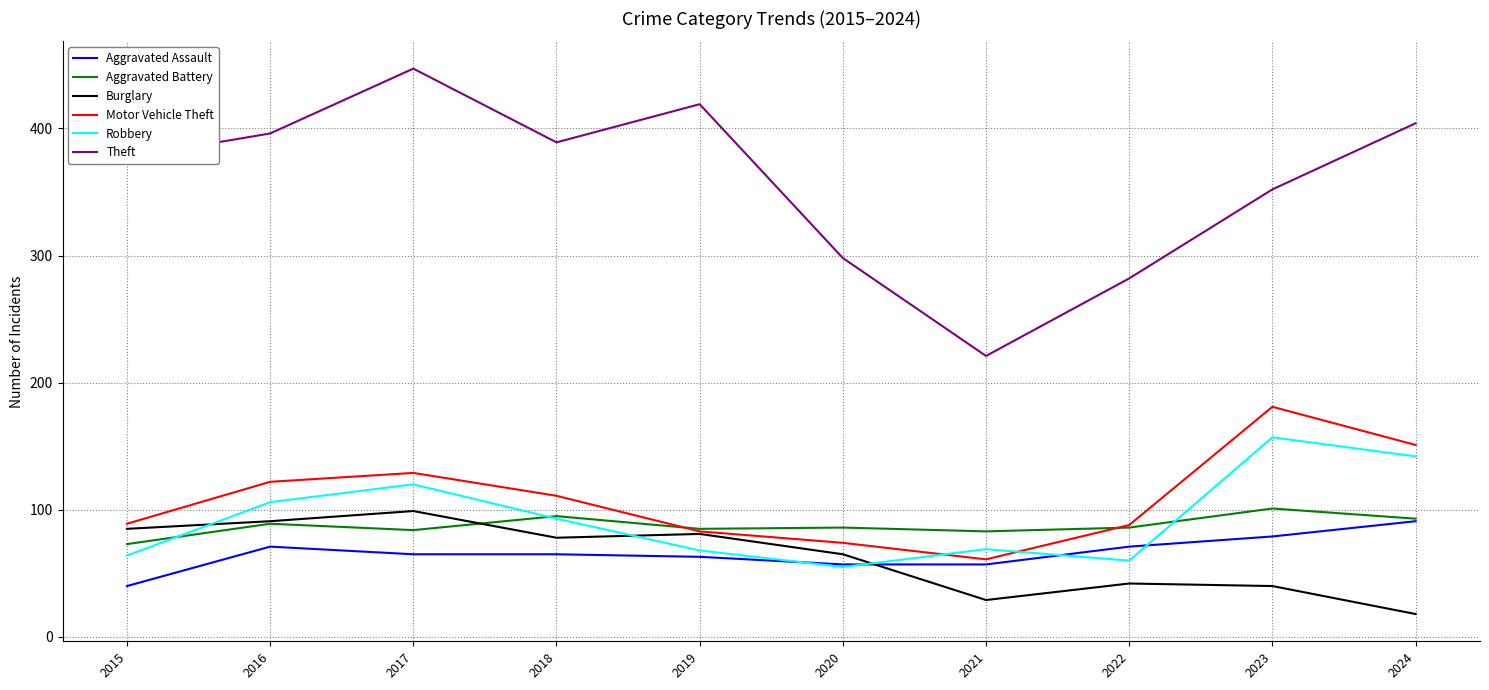

In Robbery, how many points are lower than both neighbors (excluding endpoints)?

2